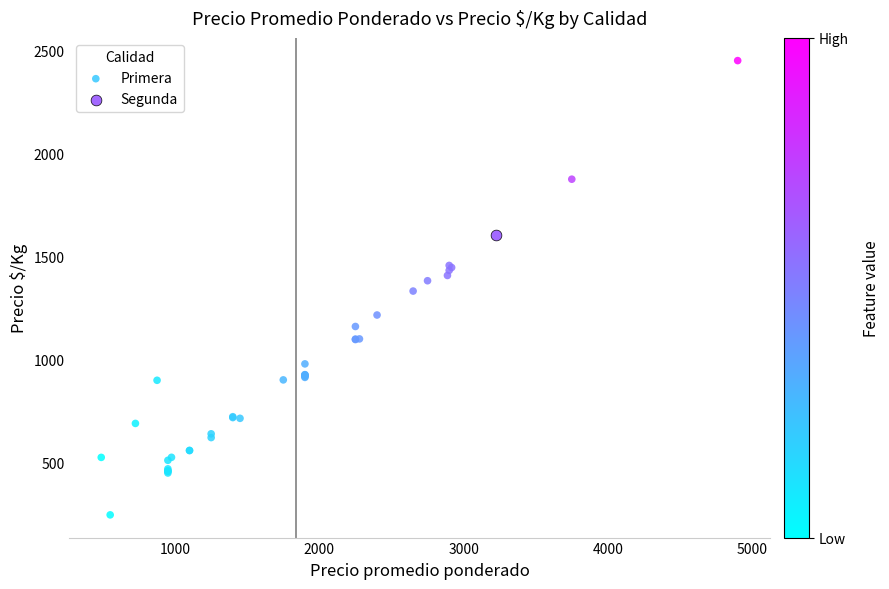

What are all the series names shown in the legend?

Primera, Segunda